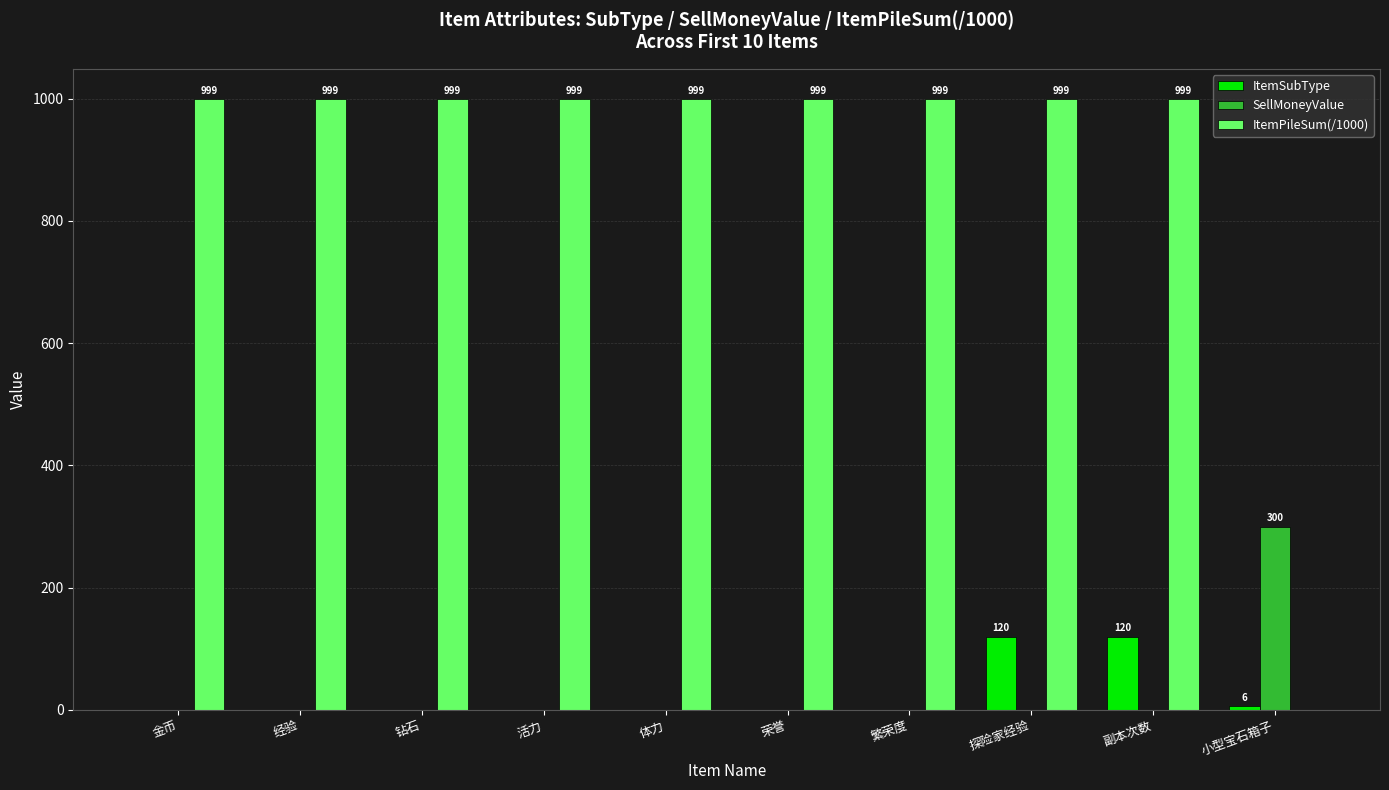

Is the value of ItemPileSum(/1000) at 活力 greater than the value of SellMoneyValue at 繁荣度?

Yes